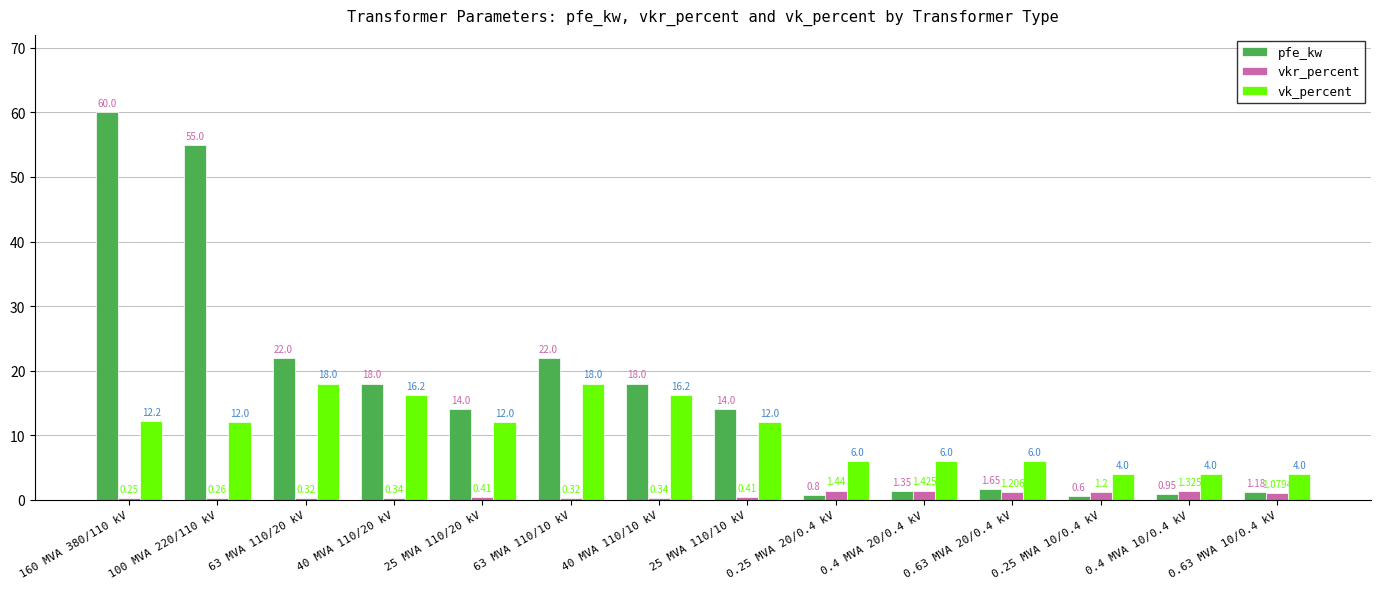

How many data points in vk_percent are less than 12?

6